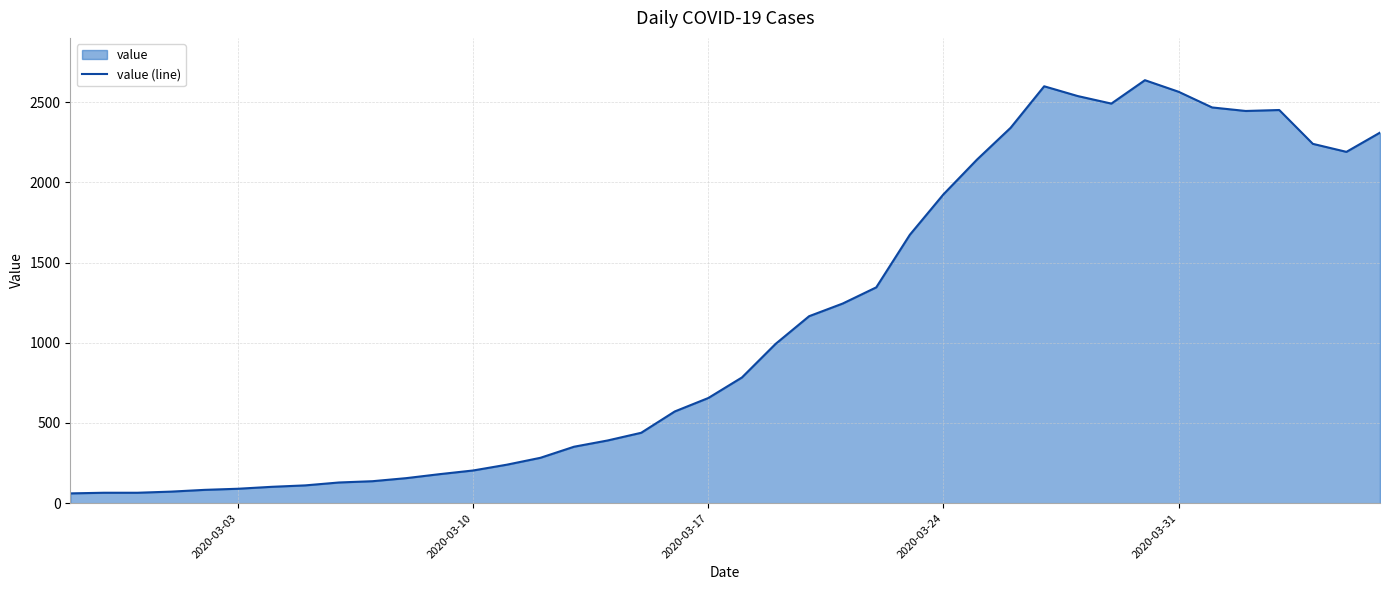

Is it true that the value at 2020-03-10 is 297?

False